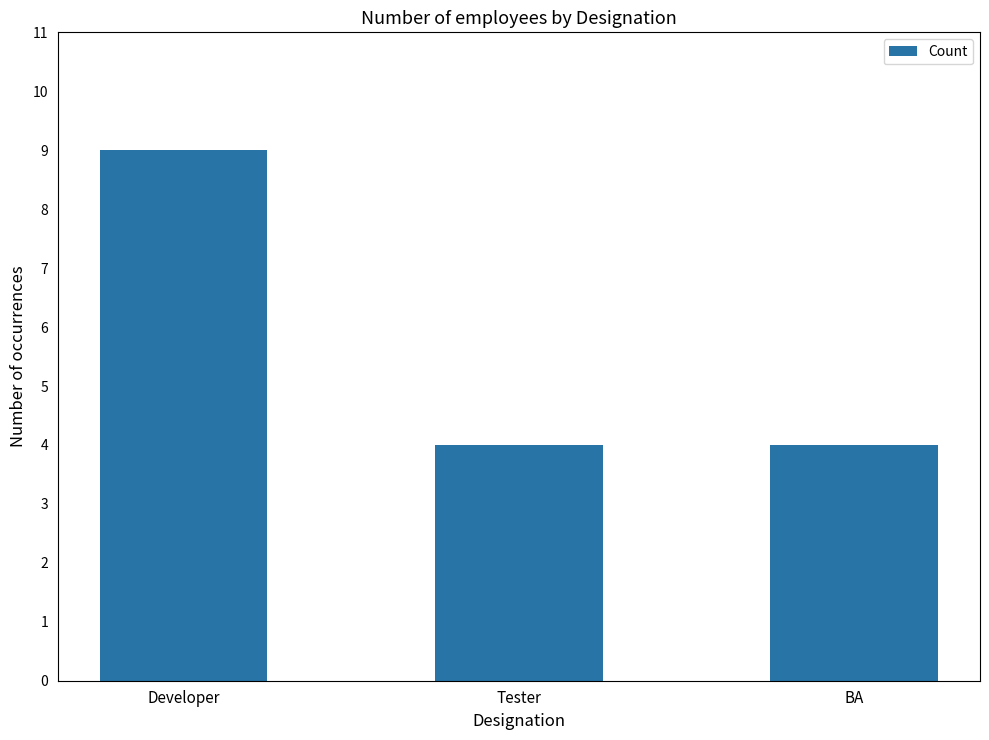

What position from the right is Tester?

2